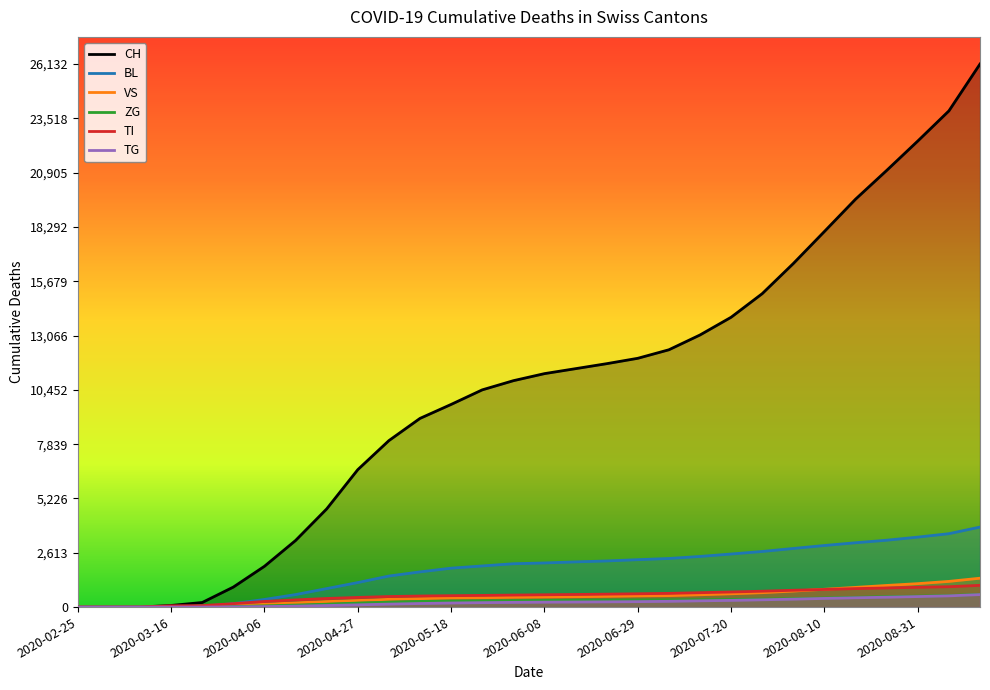

Which series changed the most between 2020-06-08 and 2020-07-20?

CH